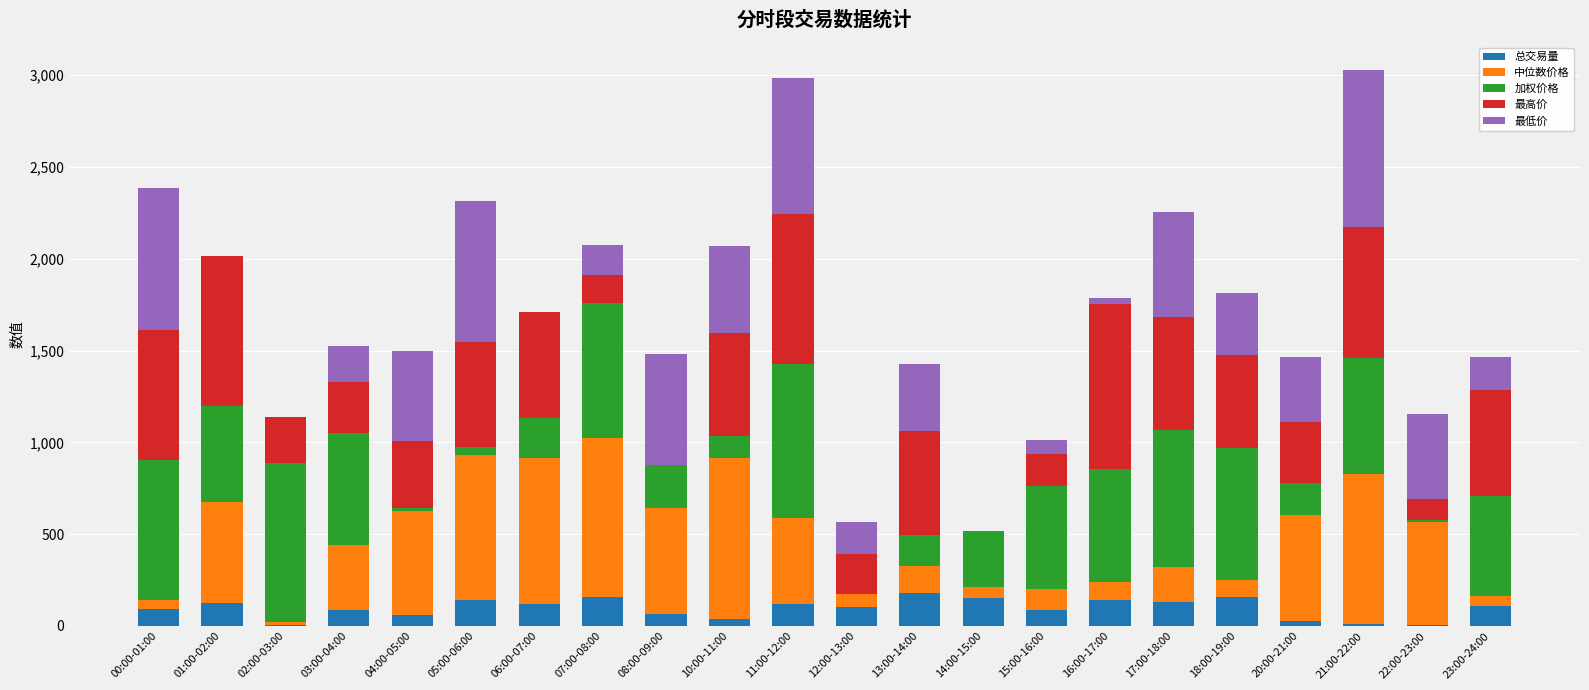

What is the total value across all series at 12:00-13:00?

565.3